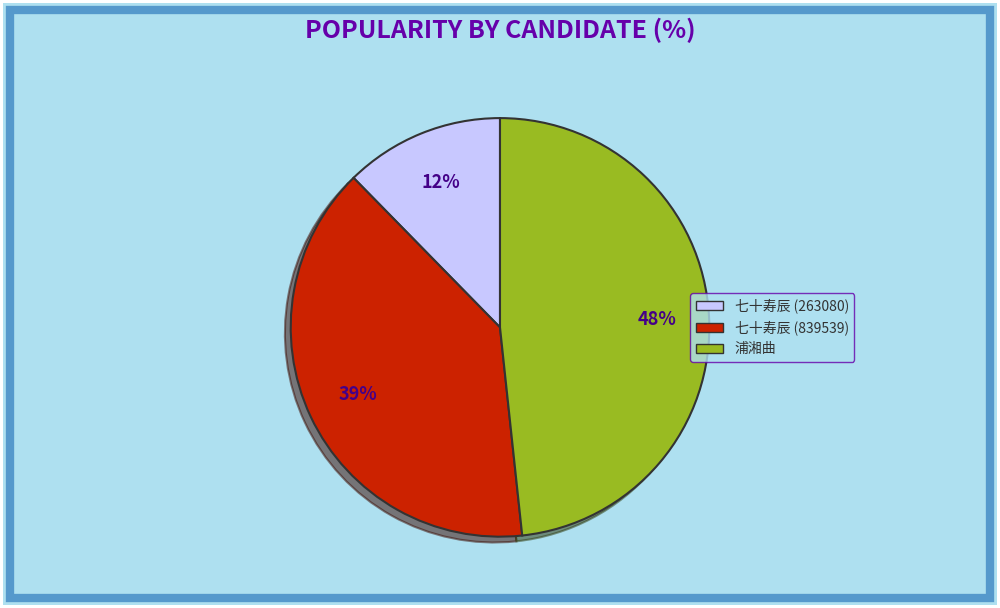

Which category has the biggest portion of the pie?

浦湘曲